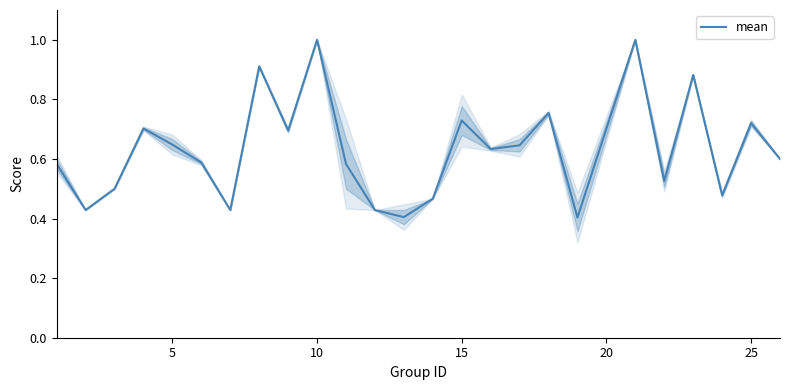

Count the values in the range 0 to 1.

25